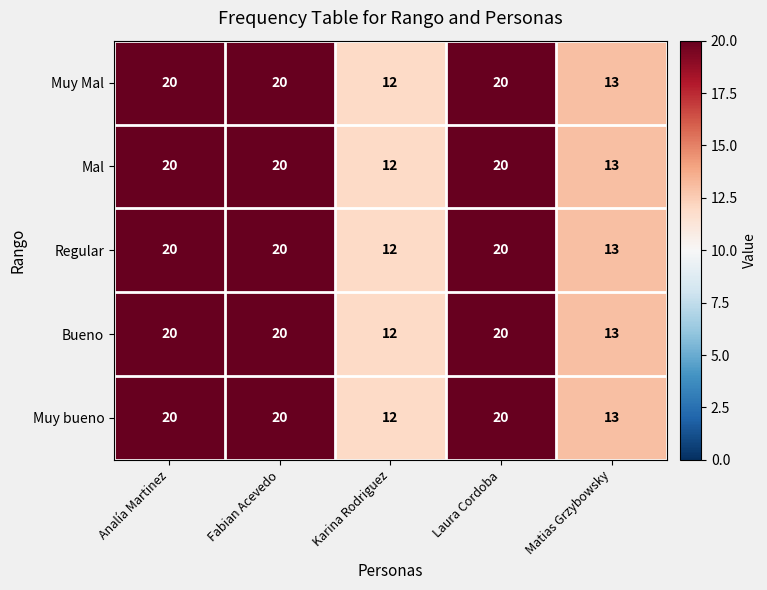

At how many categories does at least one series exceed 16?

3